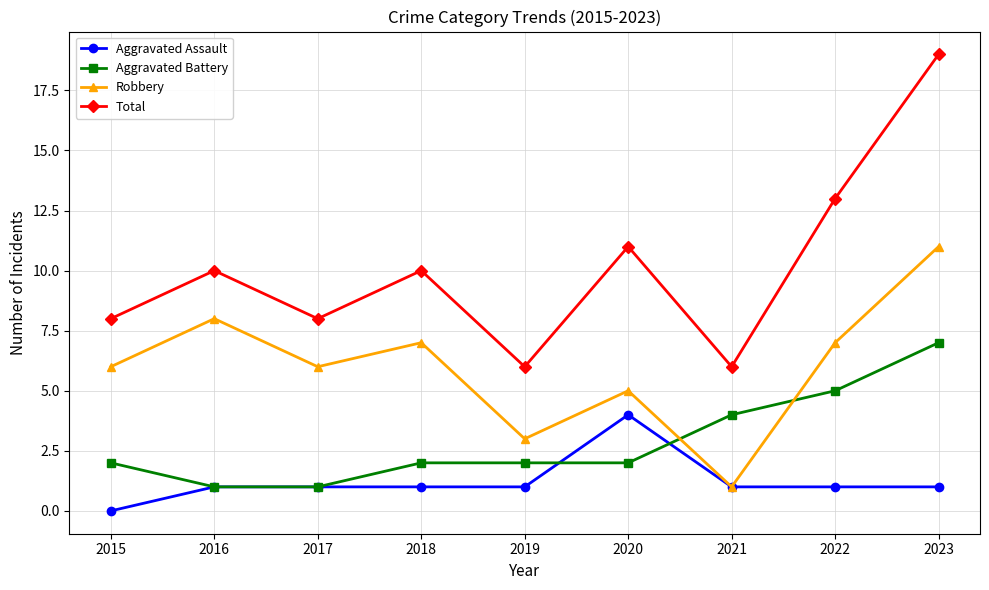

Reading left to right, extract all data points from this chart.

Aggravated Assault: 2015=0	2016=1	2017=1	2018=1	2019=1	2020=4	2021=1	2022=1	2023=1
Aggravated Battery: 2015=2	2016=1	2017=1	2018=2	2019=2	2020=2	2021=4	2022=5	2023=7
Robbery: 2015=6	2016=8	2017=6	2018=7	2019=3	2020=5	2021=1	2022=7	2023=11
Total: 2015=8	2016=10	2017=8	2018=10	2019=6	2020=11	2021=6	2022=13	2023=19